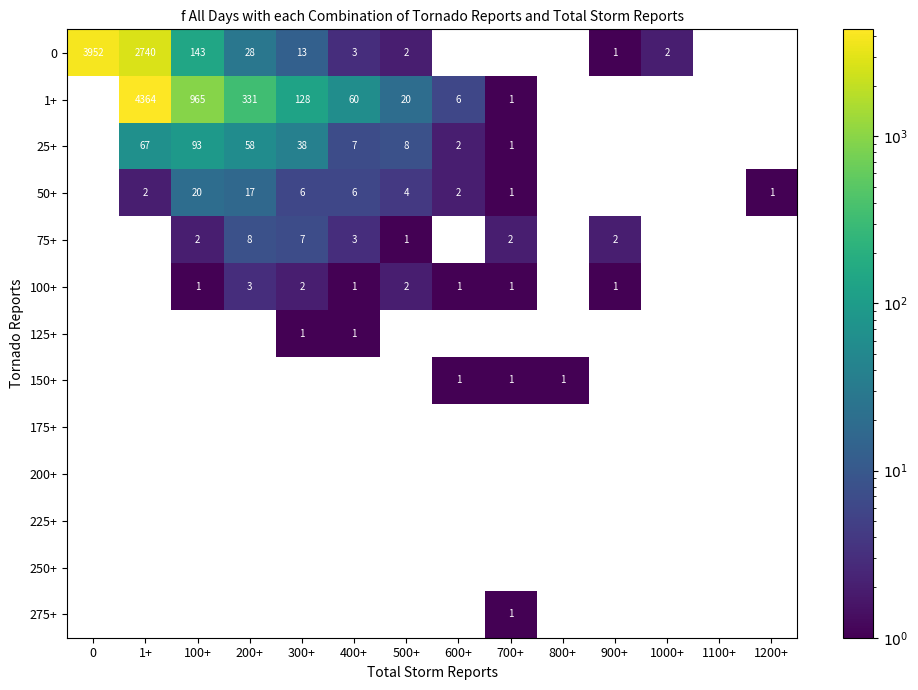

Which series changed the most between 1+ and 800+?

1+